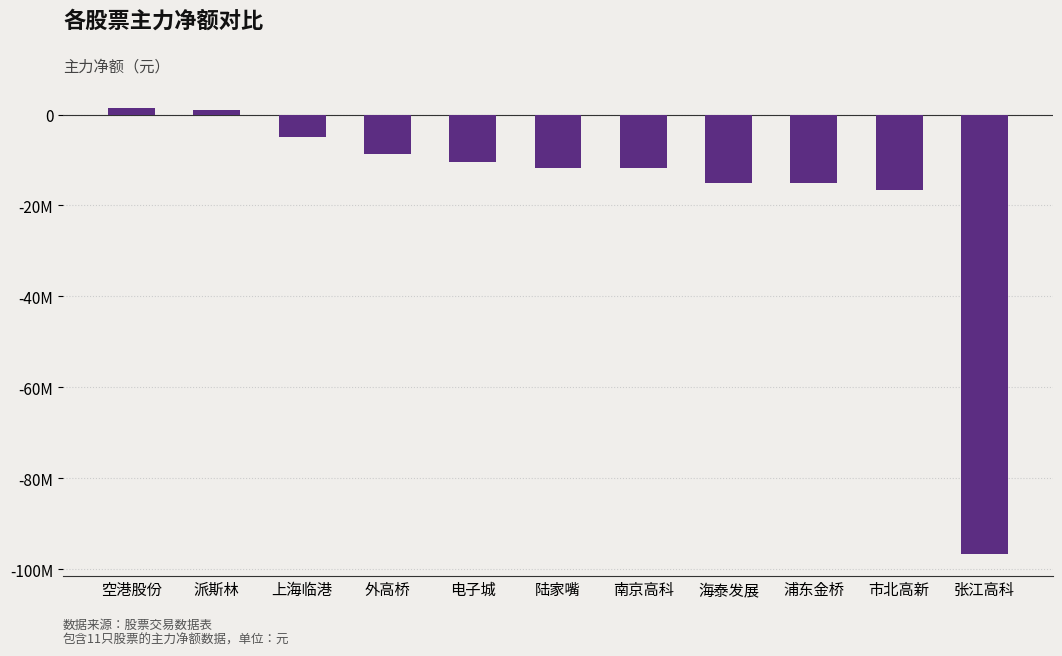

List the labels in order of value, largest first.

空港股份, 派斯林, 上海临港, 外高桥, 电子城, 陆家嘴, 南京高科, 海泰发展, 浦东金桥, 市北高新, 张江高科